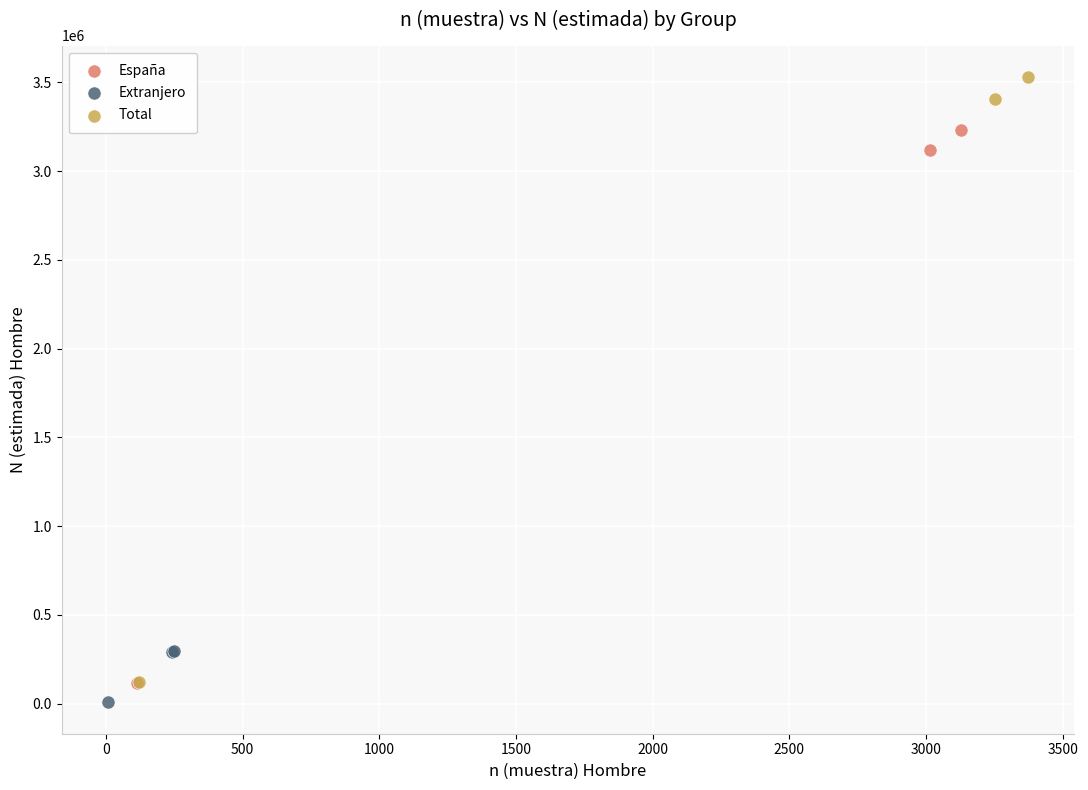

Which series has the largest Y range (max minus min)?

Total